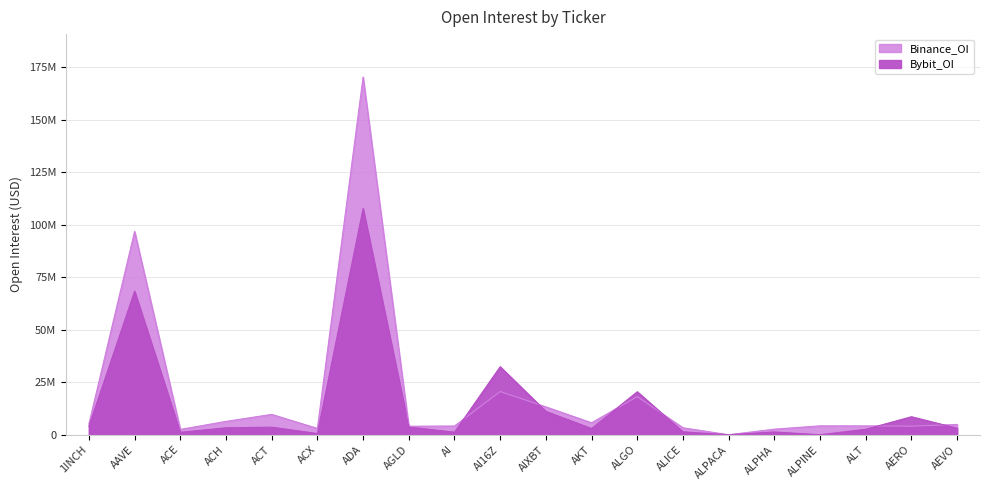

The value of Bybit_OI at ALPHA is 1325870. True or false?

True